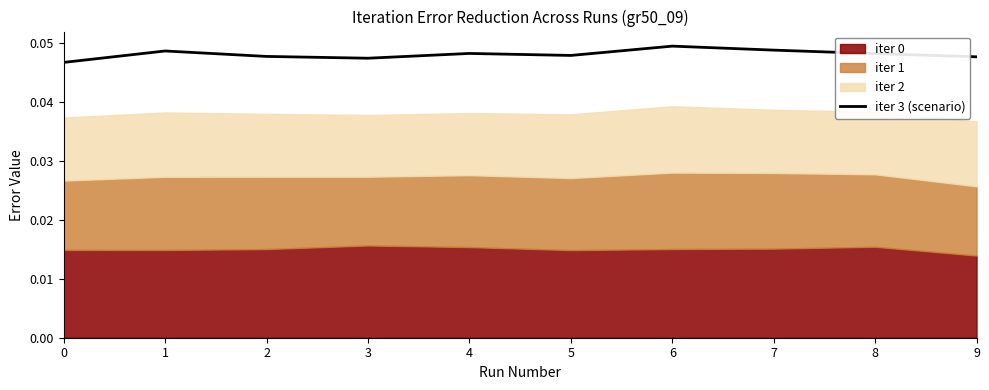

True or false: the data has more than 1 interior local peaks.

True